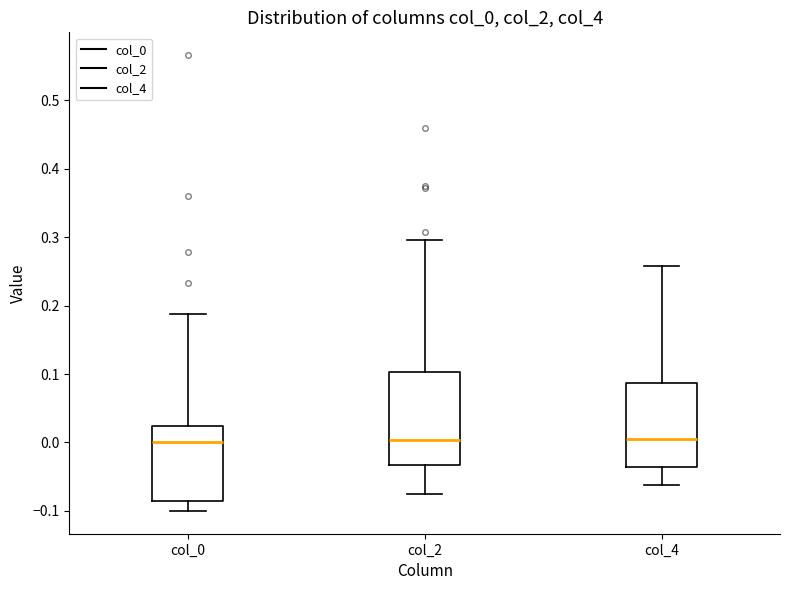

Reading left to right, transcribe this box plot: for each box, give where its median line is, the range the box spans, and where its two whiskers end, as read against the y-axis. The values are not printed on the chart, so give them approximately, as read against the axis.

col_0: median 0.00, box -0.09 to 0.02, whiskers -0.10 to 0.19
col_2: median 0.00, box -0.03 to 0.10, whiskers -0.08 to 0.30
col_4: median 0.01, box -0.04 to 0.09, whiskers -0.06 to 0.26